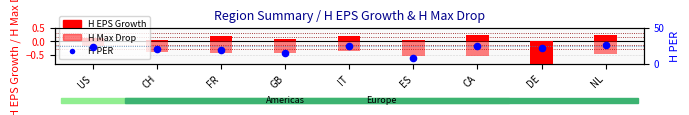

At how many categories does at least one series exceed 3?

9